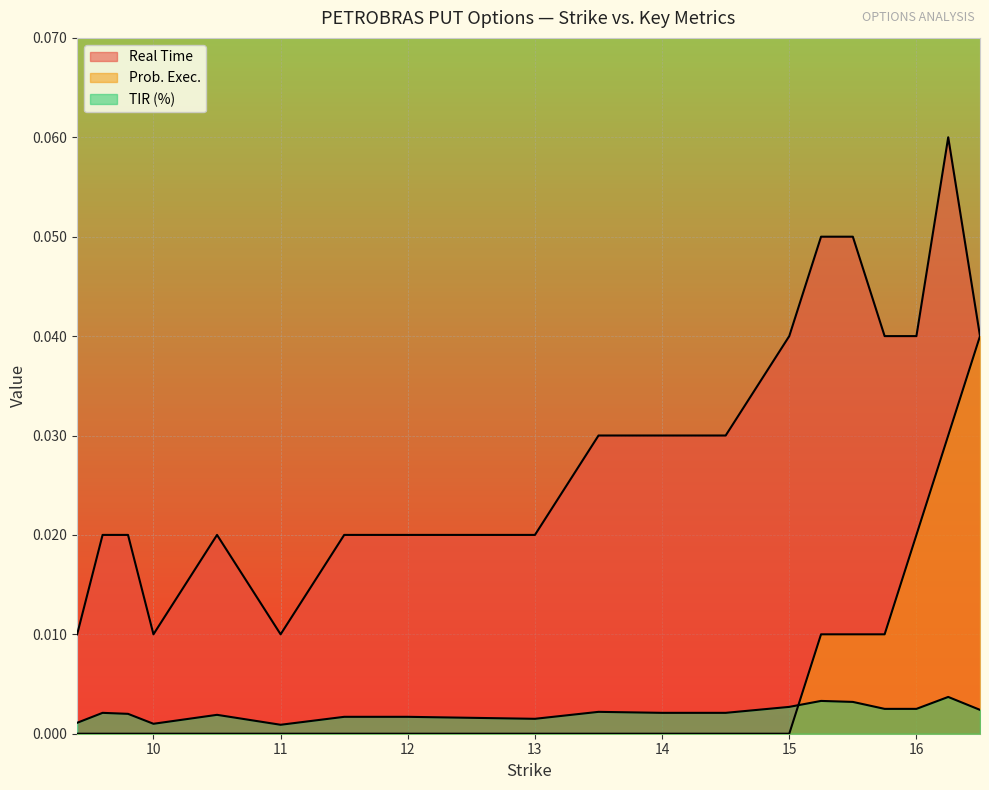

Reading left to right, what are all the values shown in this chart?

Real Time: 9.4=0.0	9.6=0.0	9.8=0.0	10.0=0.0	10.5=0.0	11.0=0.0	11.5=0.0	12.0=0.0	12.5=0.0	13.0=0.0	13.5=0.0	14.0=0.0	14.5=0.0	15.0=0.0	15.25=0.1	15.5=0.1	15.75=0.0	16.0=0.0	16.25=0.1	16.5=0.0
Prob. Exec.: 9.4=0.0	9.6=0.0	9.8=0.0	10.0=0.0	10.5=0.0	11.0=0.0	11.5=0.0	12.0=0.0	12.5=0.0	13.0=0.0	13.5=0.0	14.0=0.0	14.5=0.0	15.0=0.0	15.25=0.0	15.5=0.0	15.75=0.0	16.0=0.0	16.25=0.0	16.5=0.0
TIR (%): 9.4=0.0	9.6=0.0	9.8=0.0	10.0=0.0	10.5=0.0	11.0=0.0	11.5=0.0	12.0=0.0	12.5=0.0	13.0=0.0	13.5=0.0	14.0=0.0	14.5=0.0	15.0=0.0	15.25=0.0	15.5=0.0	15.75=0.0	16.0=0.0	16.25=0.0	16.5=0.0